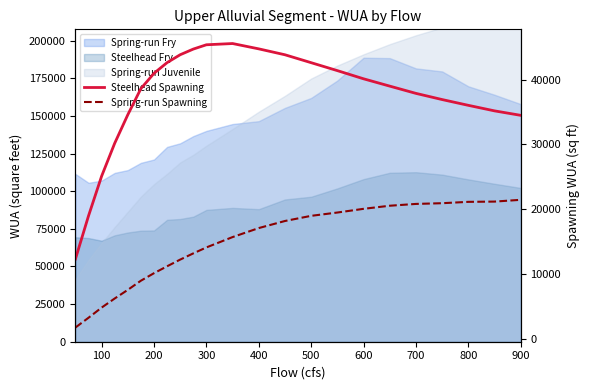

What is the spread (max minus min) of values at 100?

20307